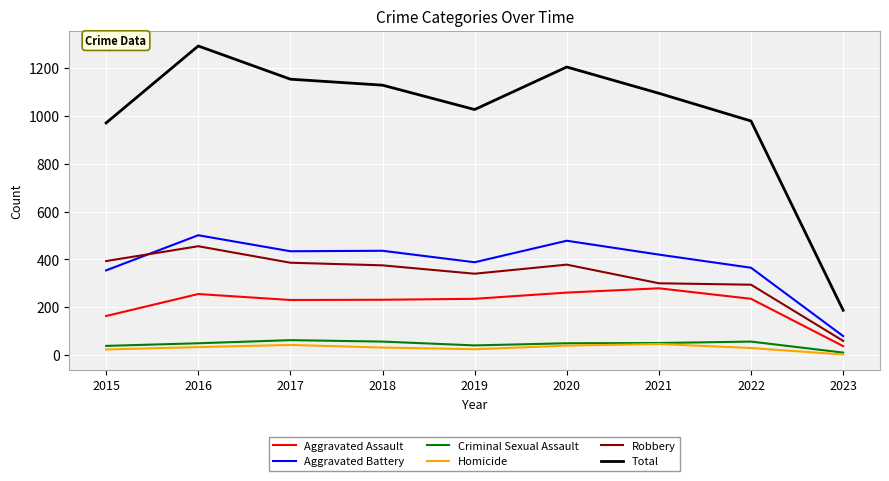

What is the sum of all Homicide values?

269